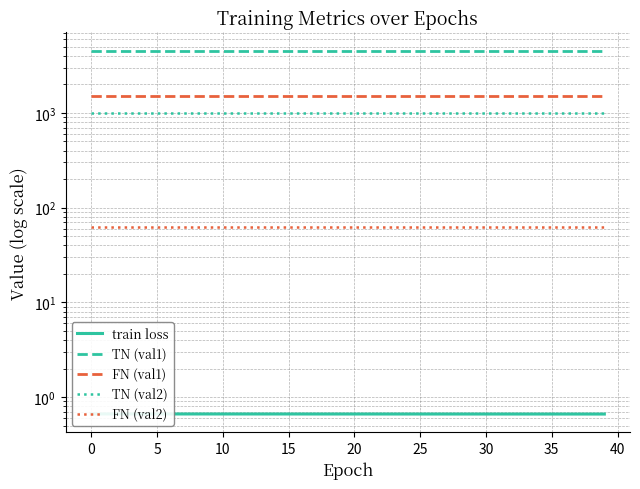

Which series has the largest total across all categories?

TN (val1)